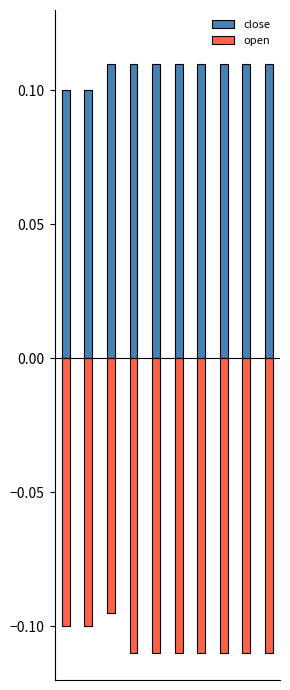

Reading left to right, list all the values displayed in this chart.

close: 0=0.1	1=0.1	2=0.1	3=0.1	4=0.1	5=0.1	6=0.1	7=0.1	8=0.1	9=0.1
open: 0=-0.1	1=-0.1	2=-0.1	3=-0.1	4=-0.1	5=-0.1	6=-0.1	7=-0.1	8=-0.1	9=-0.1